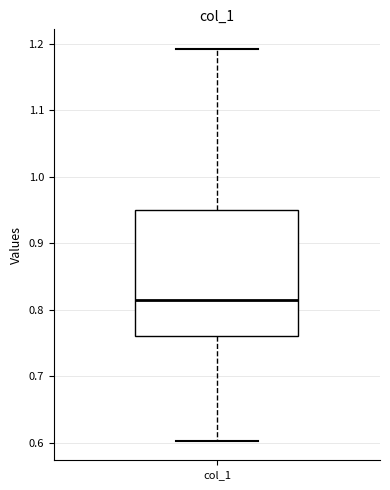

Read this box plot against the y-axis: the position of the median line, the range covered by the box, and the ends of both whiskers. The values are not printed on the chart, so give them approximately, as read against the axis.

median 0.81, box 0.76 to 0.95, whiskers 0.60 to 1.19